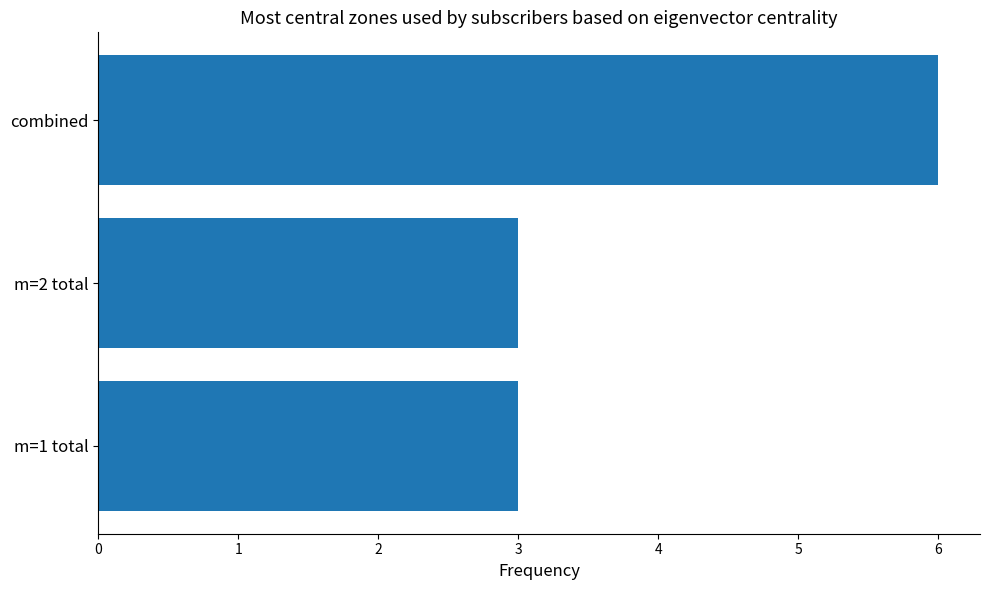

What is the maximum value shown in the chart?

6